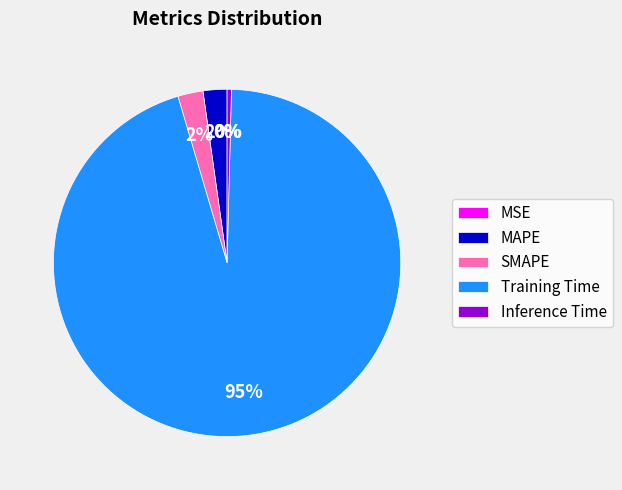

To the nearest percent, what portion does MAPE represent?

2%